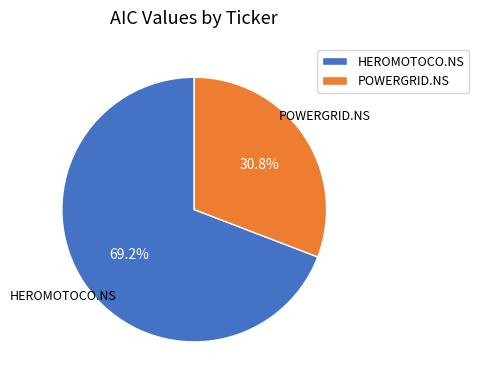

Count the number of slices in the pie.

2